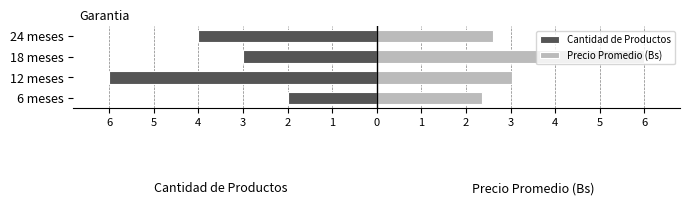

What is the greatest value displayed?

6.0